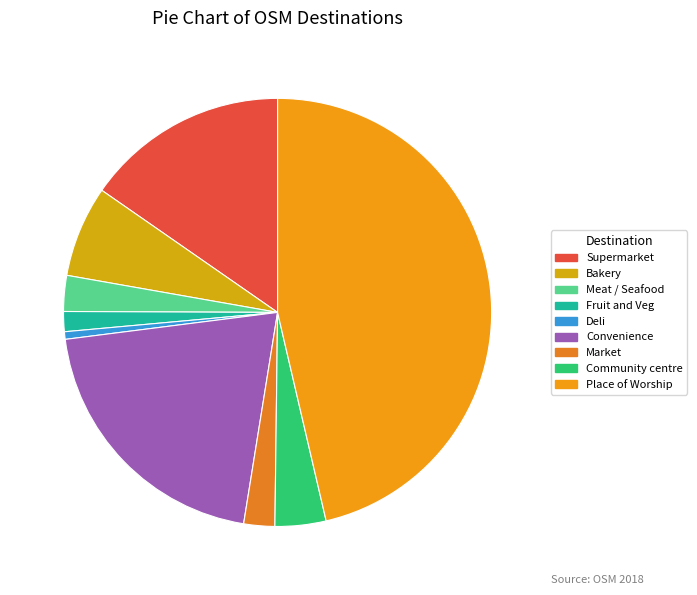

Is there any slice that represents more than half of the pie?

No